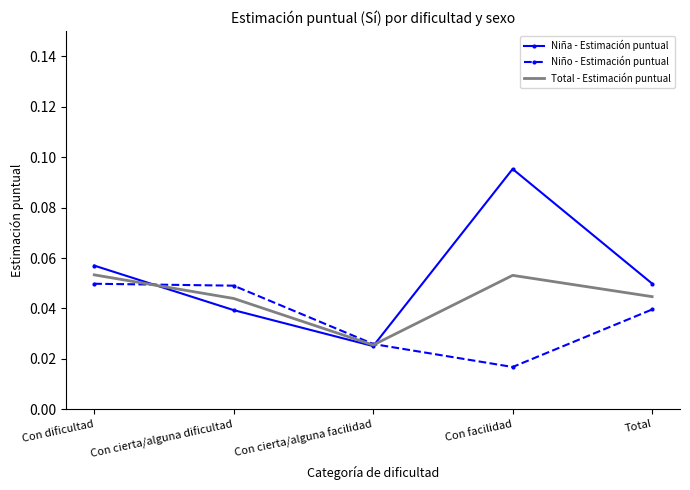

List the series in order of their peak value, lowest first.

Niño - Estimación puntual, Total - Estimación puntual, Niña - Estimación puntual